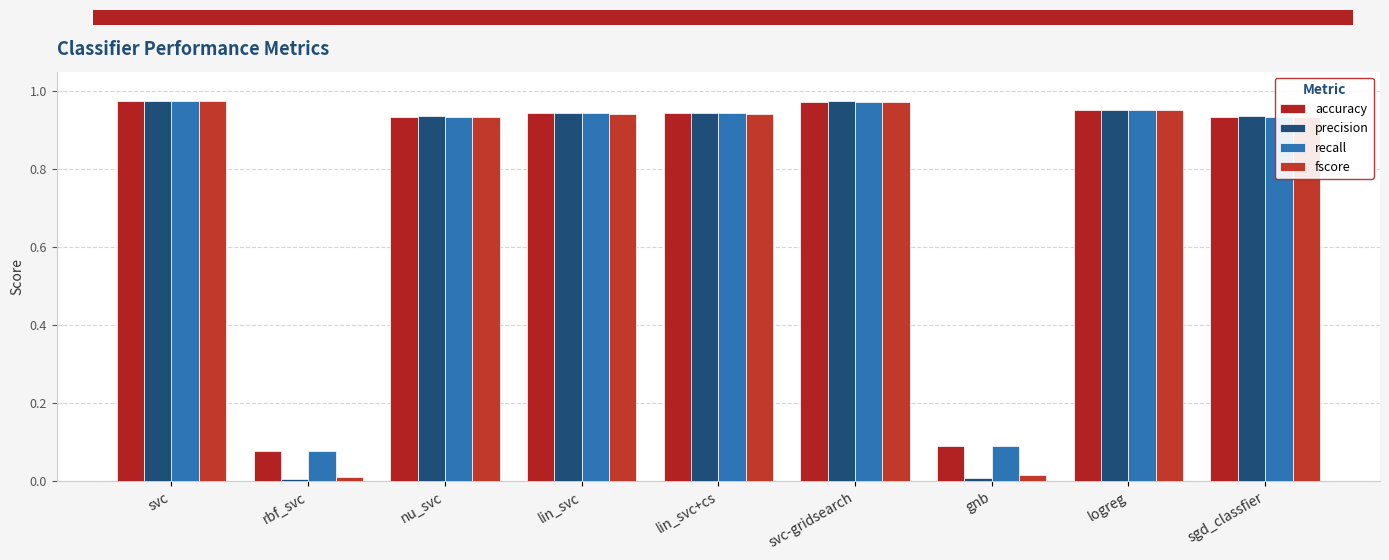

What is the sum of all fscore values?

6.7